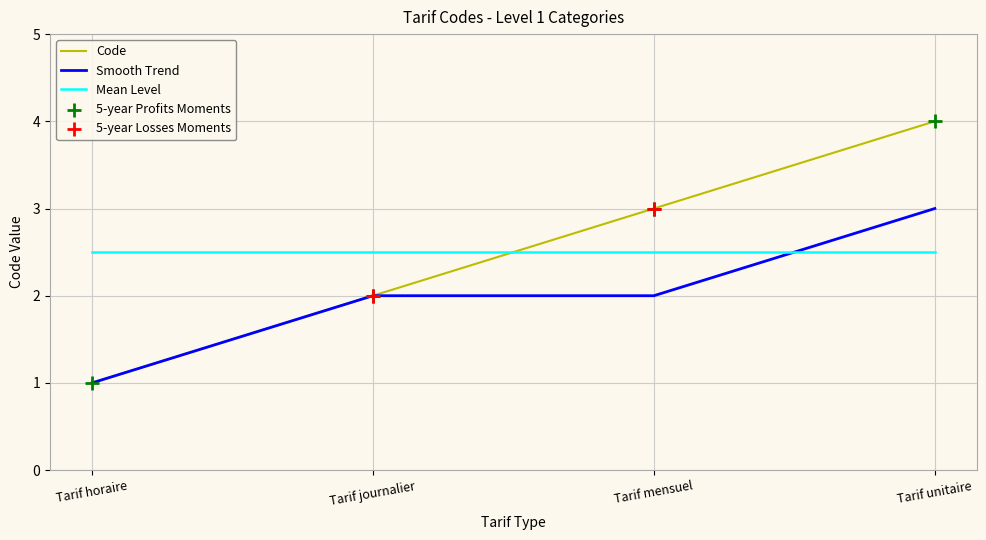

Which series has the largest range (max minus min)?

Code